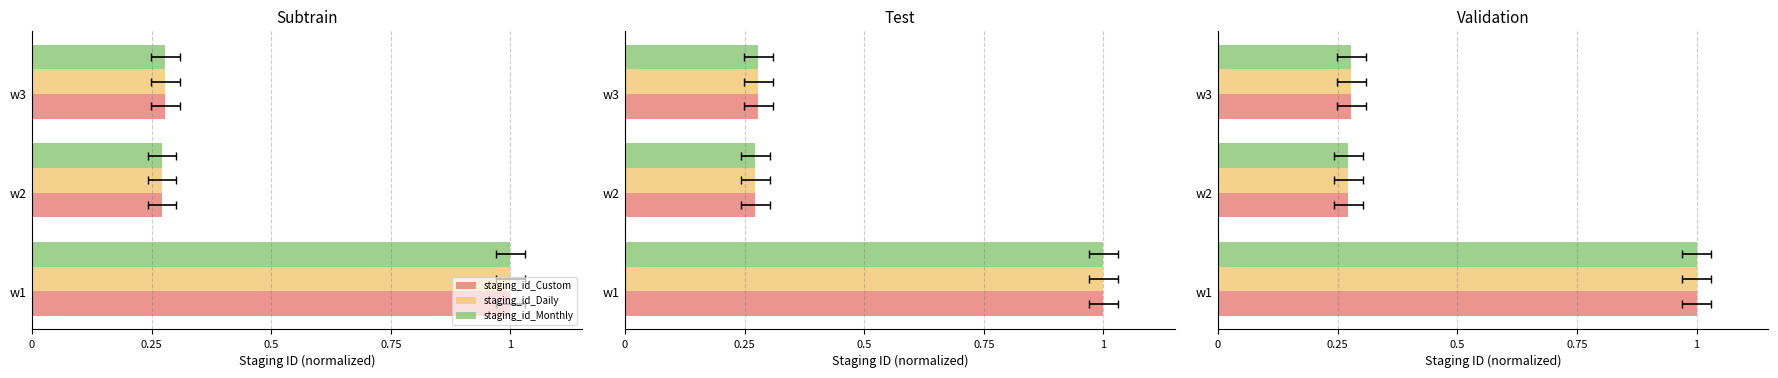

At how many categories does at least one series exceed 0?

3